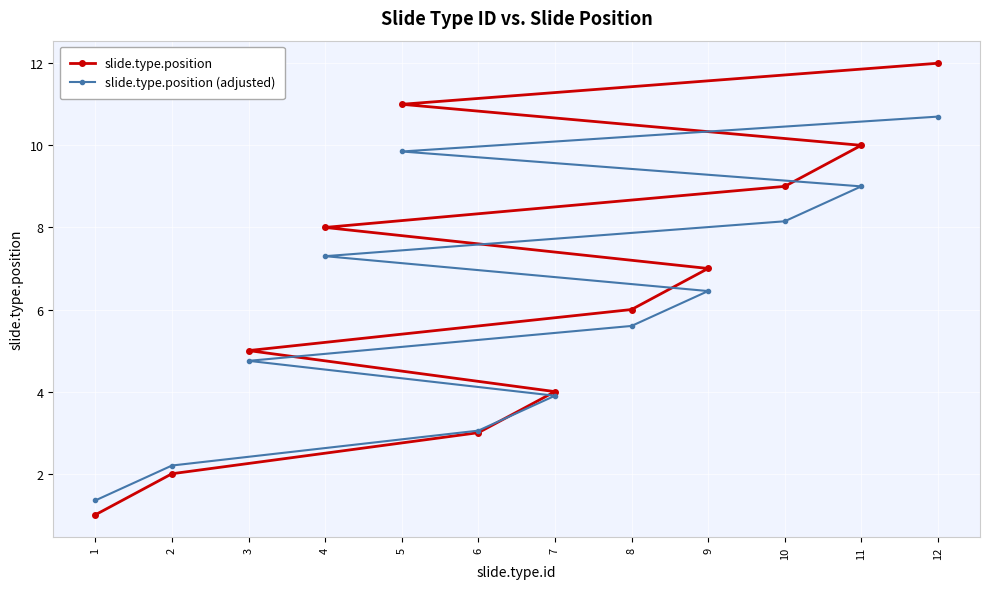

What is the value of the slide.type.position (adjusted) point at the 8th from the left?

5.6